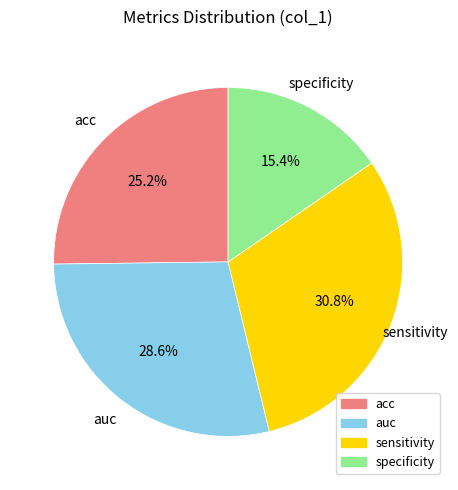

True or false: specificity accounts for 15% of the total.

True